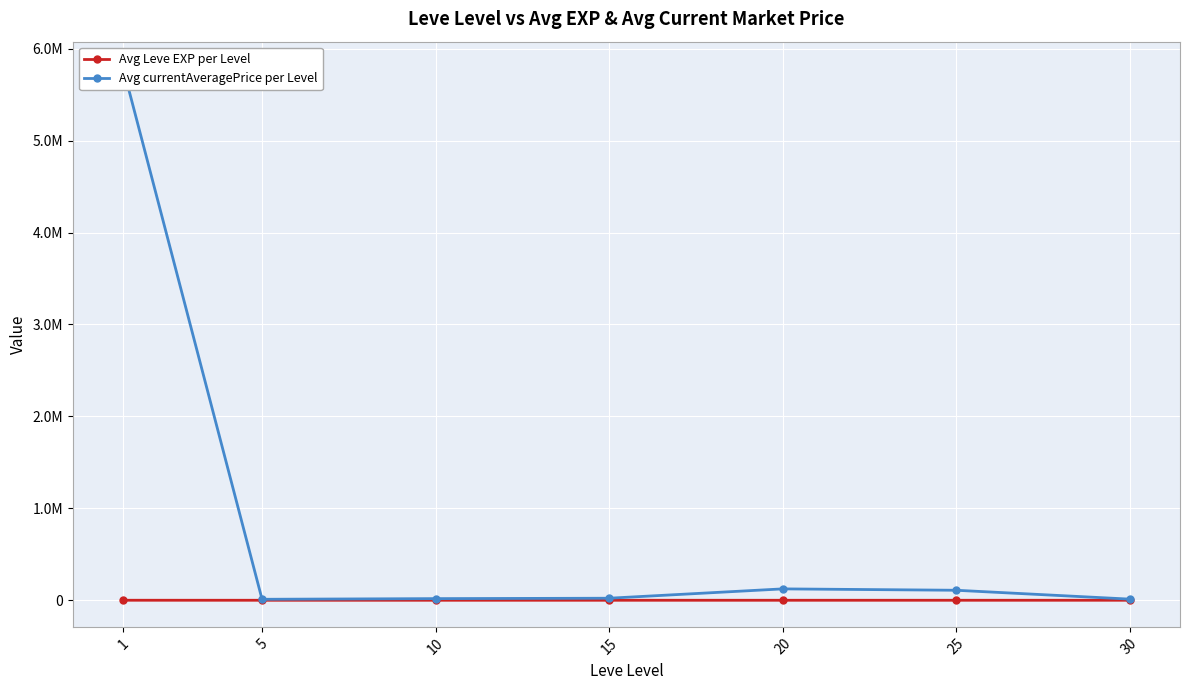

At which category is the sum across all series the highest?

1